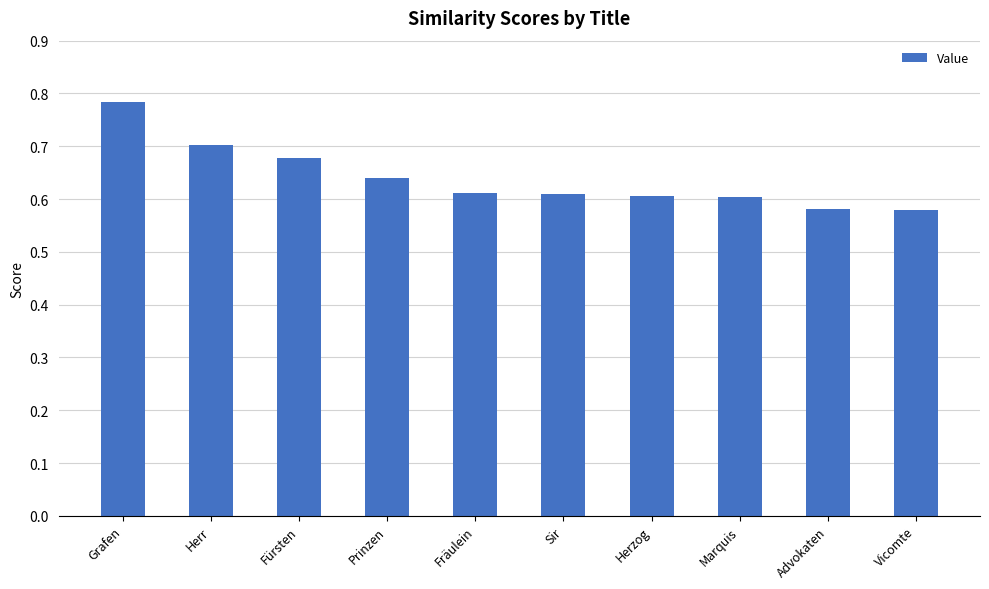

True or false: the data shows 0.6 at Advokaten.

True